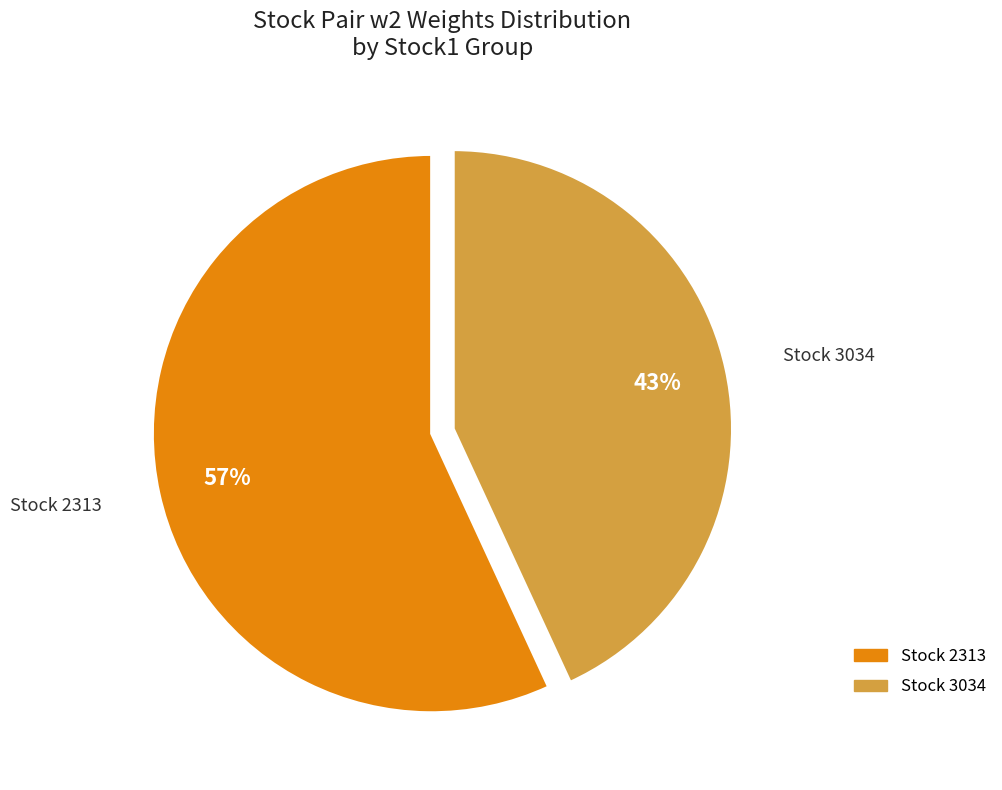

Is there any slice that represents more than half of the pie?

Yes